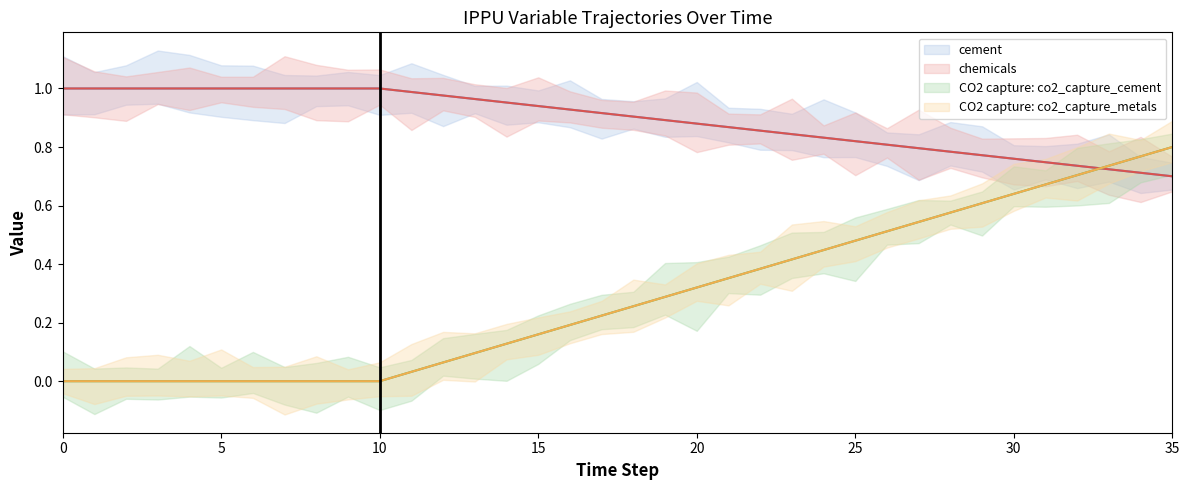

Reading left to right, list all the values displayed in this chart.

demscalar_ippu_cement (mean): 1.0	1.0	1.0	1.0	1.0	1.0	1.0	1.0	1.0	1.0	1.0	1.0	1.0	1.0	1.0	0.9	0.9	0.9	0.9	0.9	0.9	0.9	0.9	0.8	0.8	0.8	0.8	0.8	0.8	0.8	0.8	0.7	0.7	0.7	0.7	0.7
demscalar_ippu_chemicals (mean): 1.0	1.0	1.0	1.0	1.0	1.0	1.0	1.0	1.0	1.0	1.0	1.0	1.0	1.0	1.0	0.9	0.9	0.9	0.9	0.9	0.9	0.9	0.9	0.8	0.8	0.8	0.8	0.8	0.8	0.8	0.8	0.7	0.7	0.7	0.7	0.7
frac_ippu_co2_capture_cement (mean): 0.0	0.0	0.0	0.0	0.0	0.0	0.0	0.0	0.0	0.0	0.0	0.0	0.1	0.1	0.1	0.2	0.2	0.2	0.3	0.3	0.3	0.4	0.4	0.4	0.4	0.5	0.5	0.5	0.6	0.6	0.6	0.7	0.7	0.7	0.8	0.8
frac_ippu_co2_capture_metals (mean): 0.0	0.0	0.0	0.0	0.0	0.0	0.0	0.0	0.0	0.0	0.0	0.0	0.1	0.1	0.1	0.2	0.2	0.2	0.3	0.3	0.3	0.4	0.4	0.4	0.4	0.5	0.5	0.5	0.6	0.6	0.6	0.7	0.7	0.7	0.8	0.8